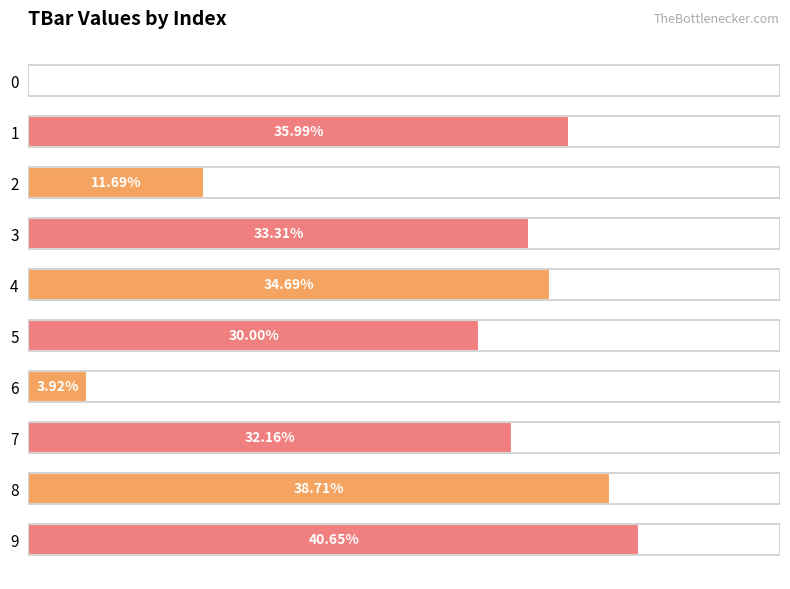

What is the greatest value displayed?

40.7